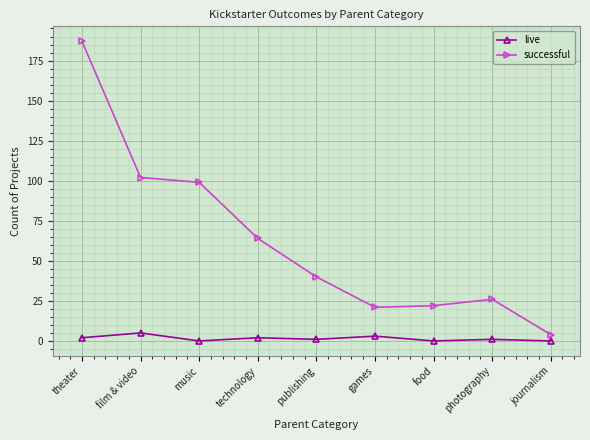

What are all the series names shown in the legend?

live, successful